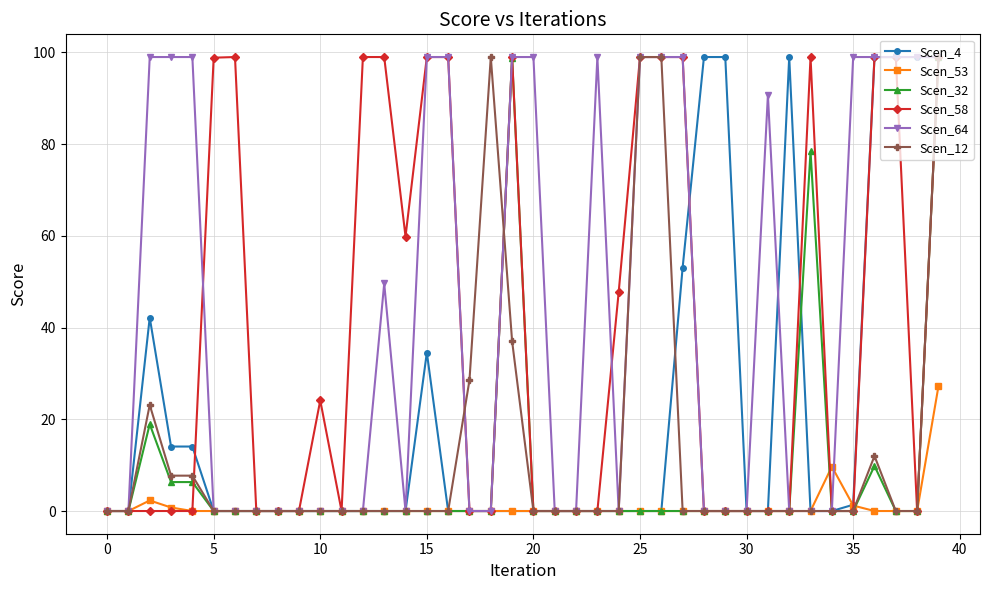

At how many categories does at least one series exceed 77?

26